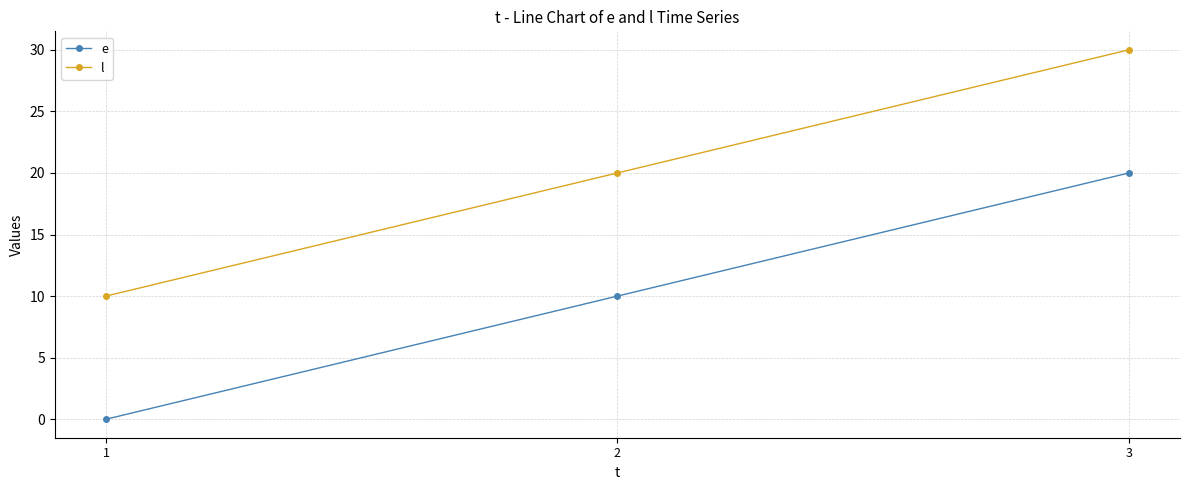

How many l values are between 10 and 30?

3